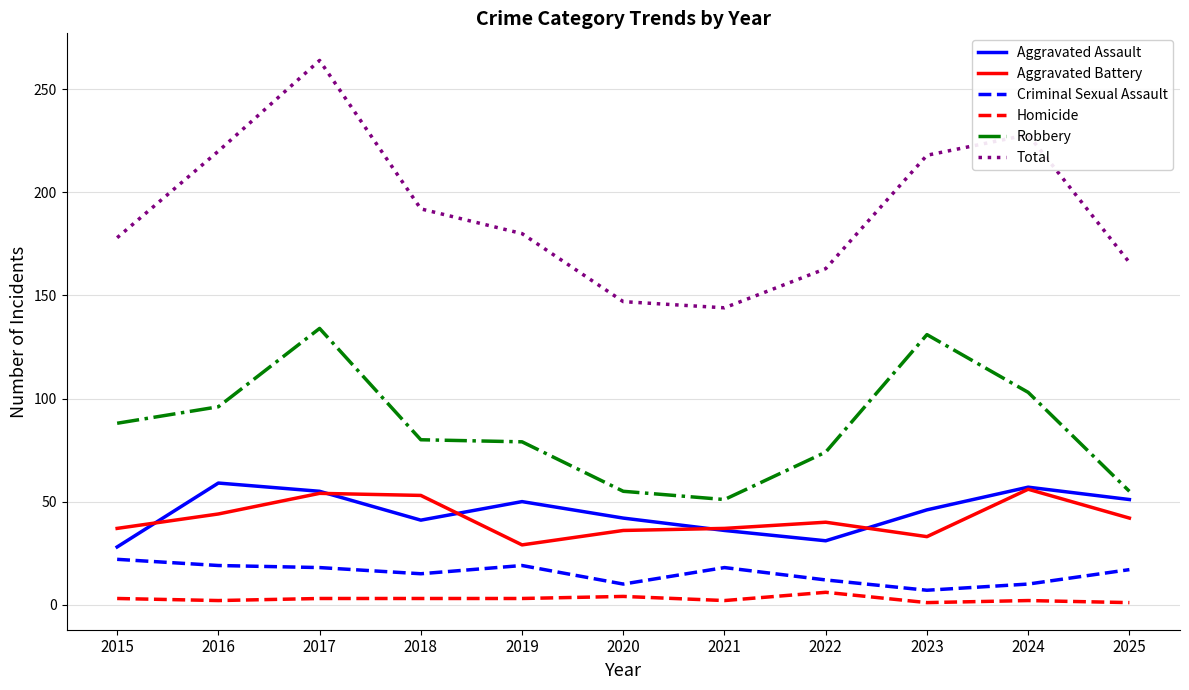

In Aggravated Assault, how many points are higher than both neighbors (excluding endpoints)?

3